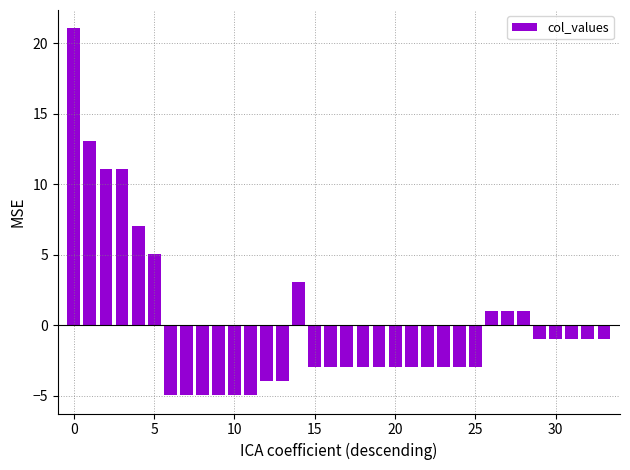

What is the difference between the maximum and second lowest values?

26.0